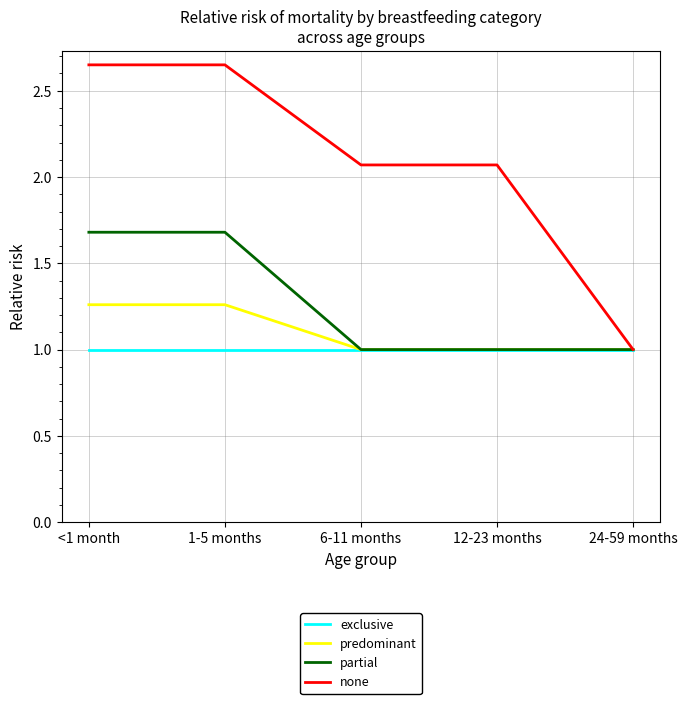

Is the value of exclusive at 12-23 months greater than the value of partial at <1 month?

No